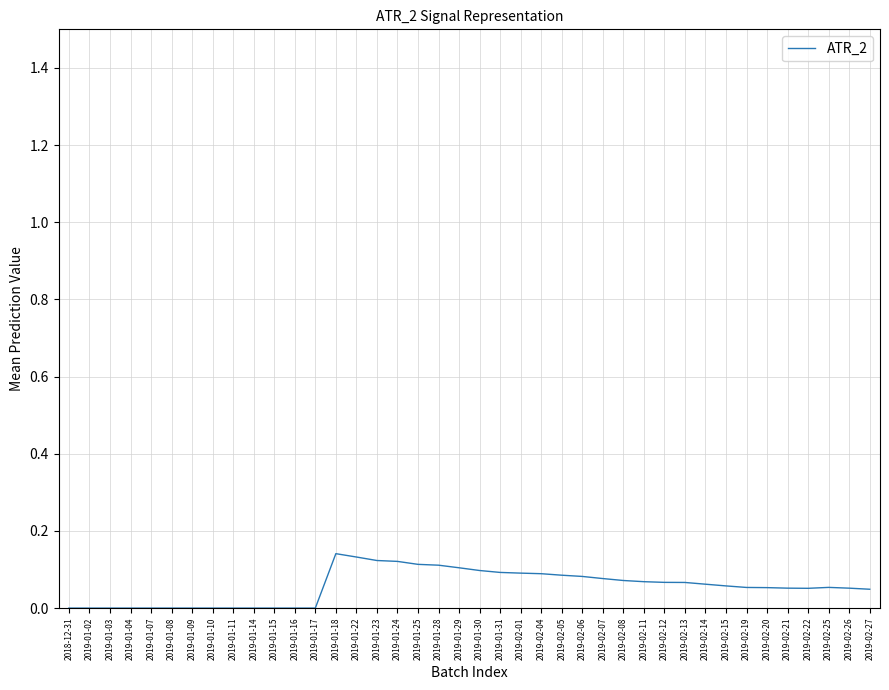

Which has a higher value, 2019-02-11 or 2019-01-18?

2019-01-18